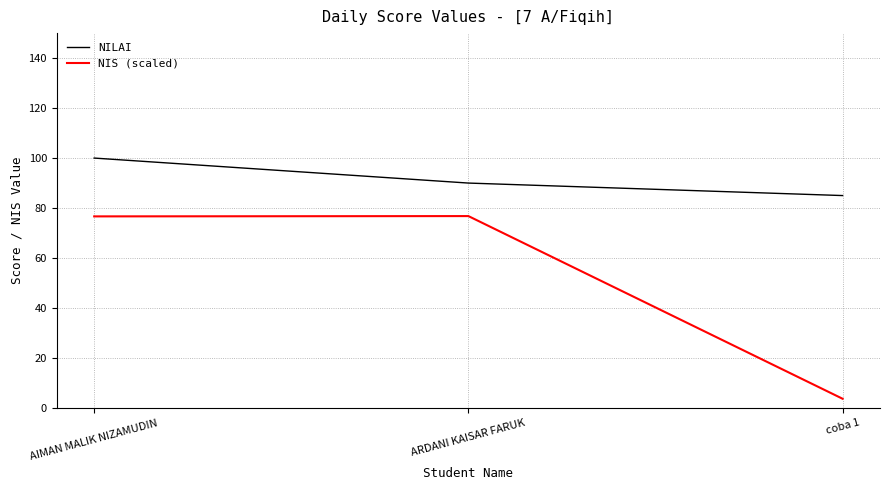

What is the minimum value for NIS (scaled)?

3.7